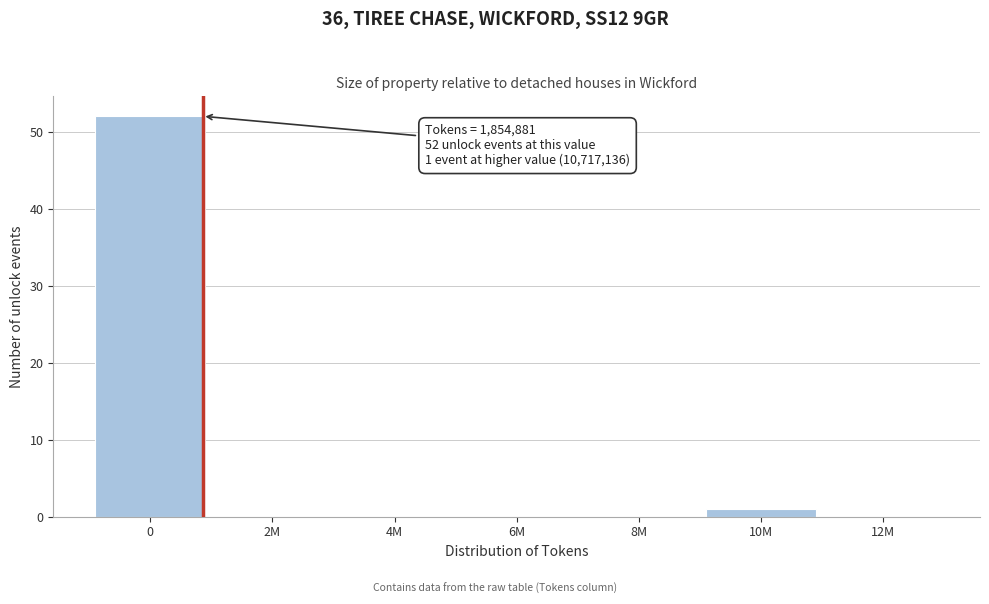

Reading right to left, transcribe all the data shown in this chart.

12M=0	10M=1	8M=0	6M=0	4M=0	2M=0	0=52